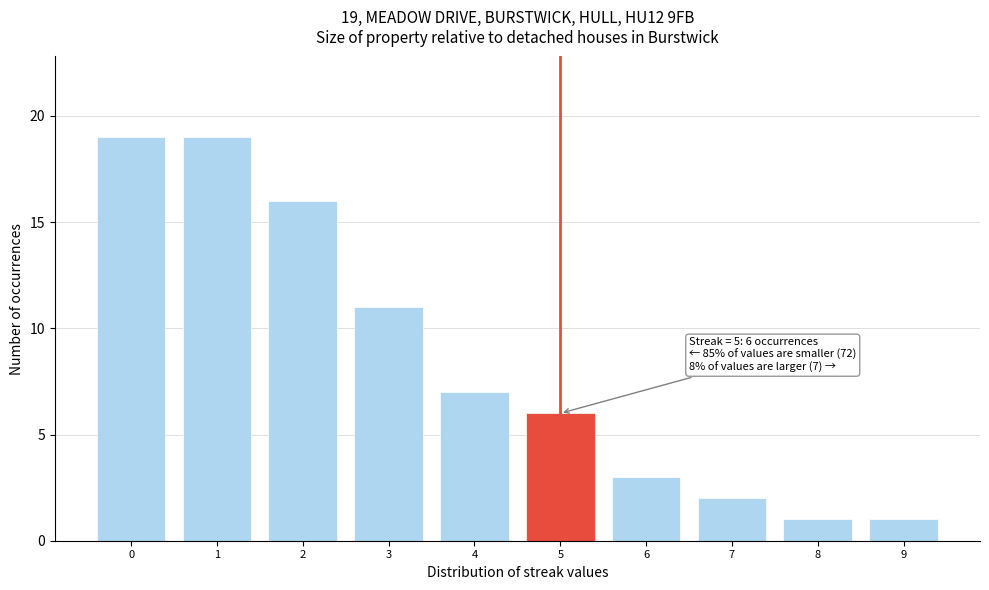

Reading right to left, transcribe all the data shown in this chart.

9=1	8=1	7=2	6=3	5=6	4=7	3=11	2=16	1=19	0=19